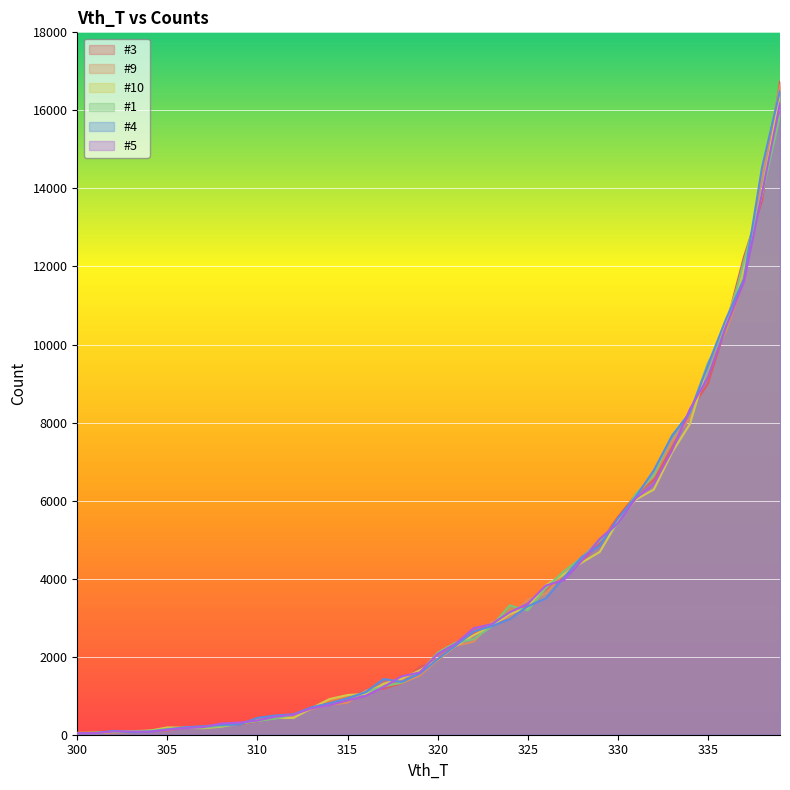

Rank the series by their maximum value, from lowest to highest.

#1, #5, #10, #4, #9, #3